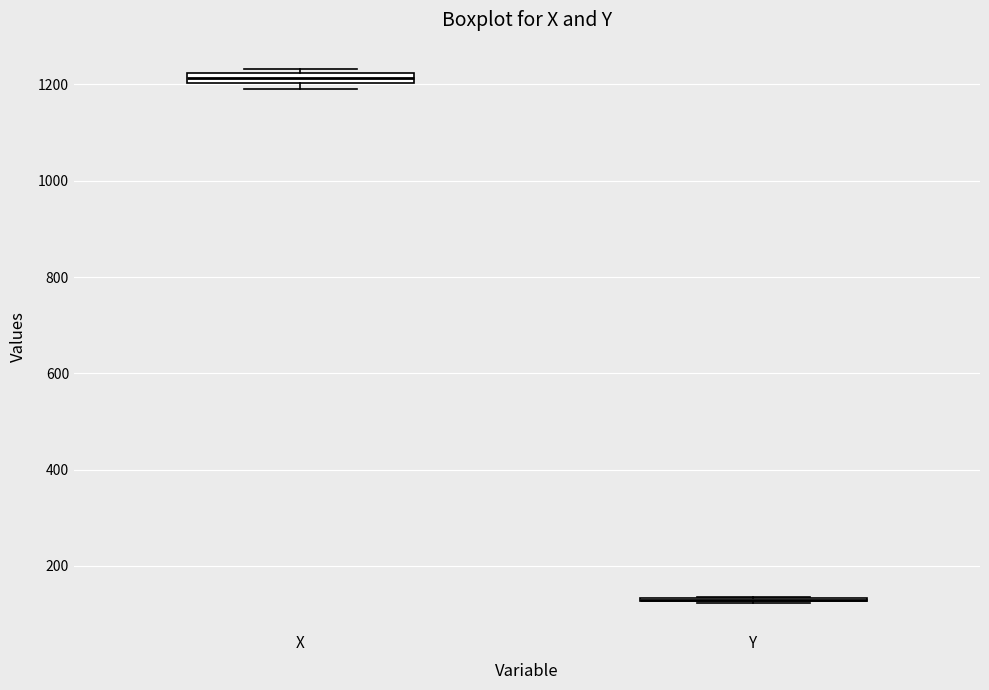

Where is the upper edge of the box for X on the y-axis? The values are not printed on the chart, so give them approximately, as read against the axis.

1220